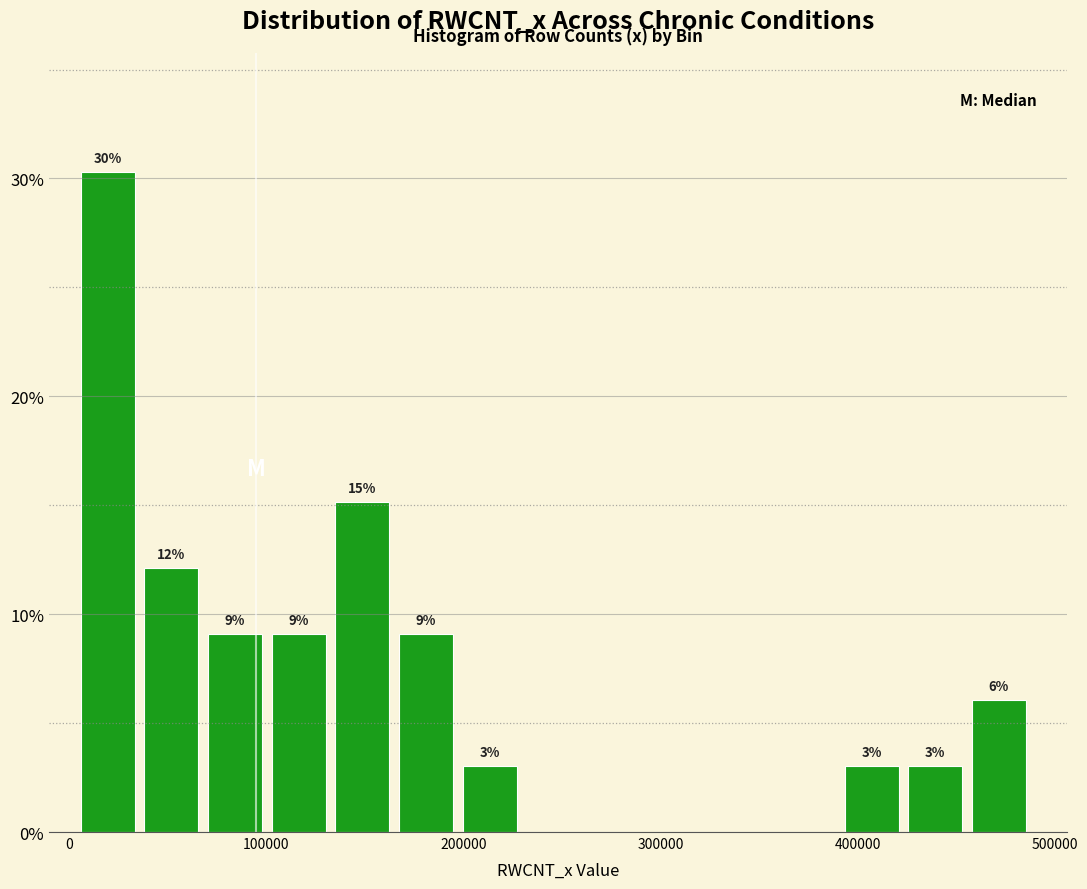

Read against the x-axis, roughly where is the centre of the tallest bar?

20000